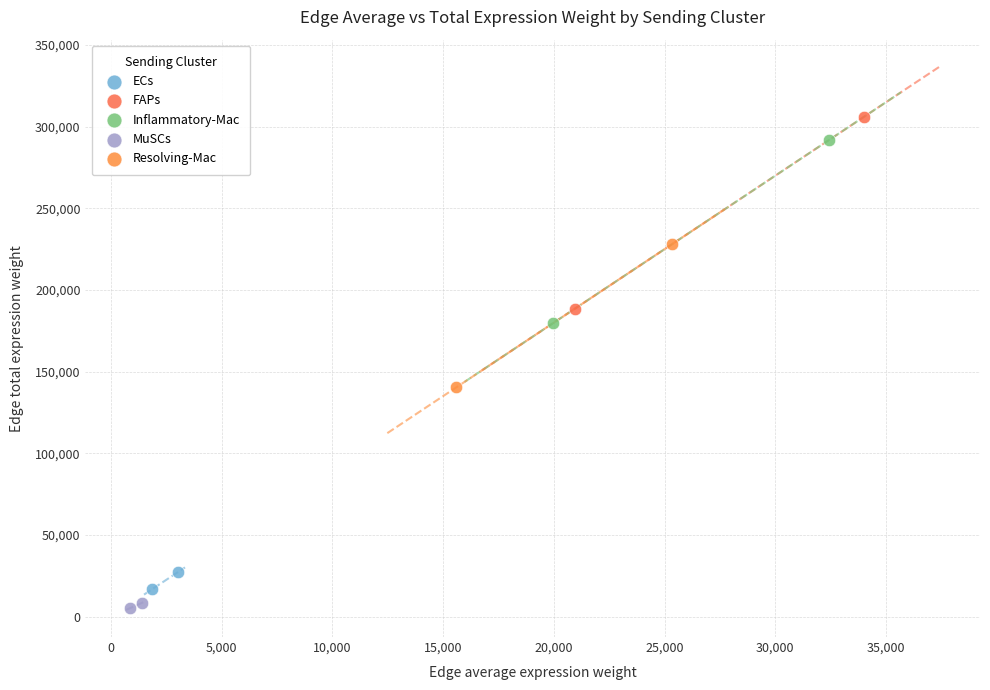

What are all the series names shown in the legend?

ECs, FAPs, Inflammatory-Mac, MuSCs, Resolving-Mac